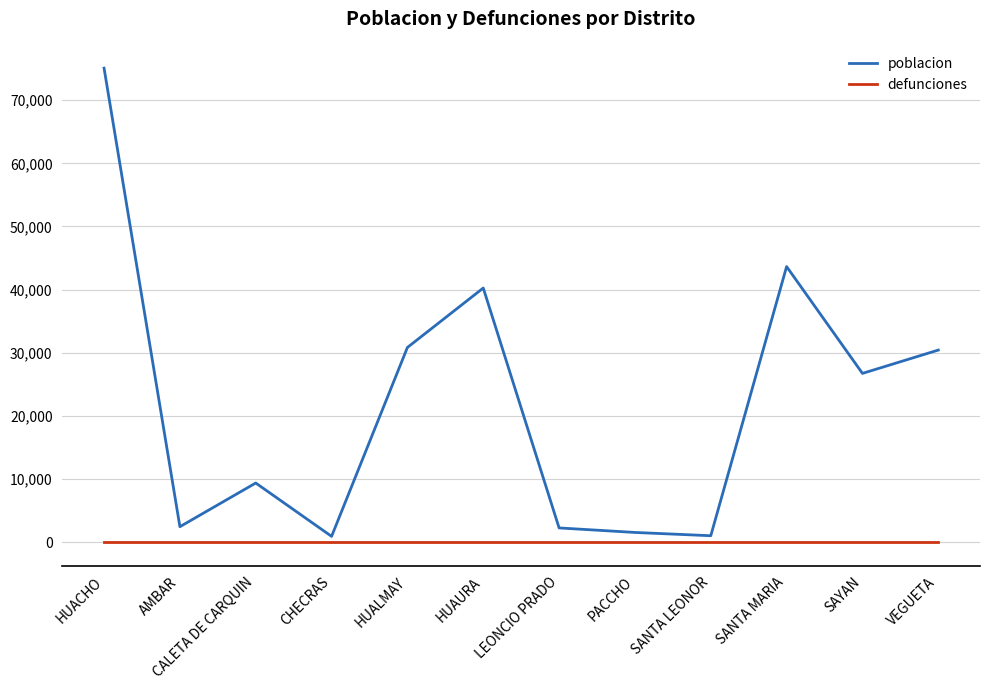

What is the difference between the maximum and minimum values in the poblacion series?

74193